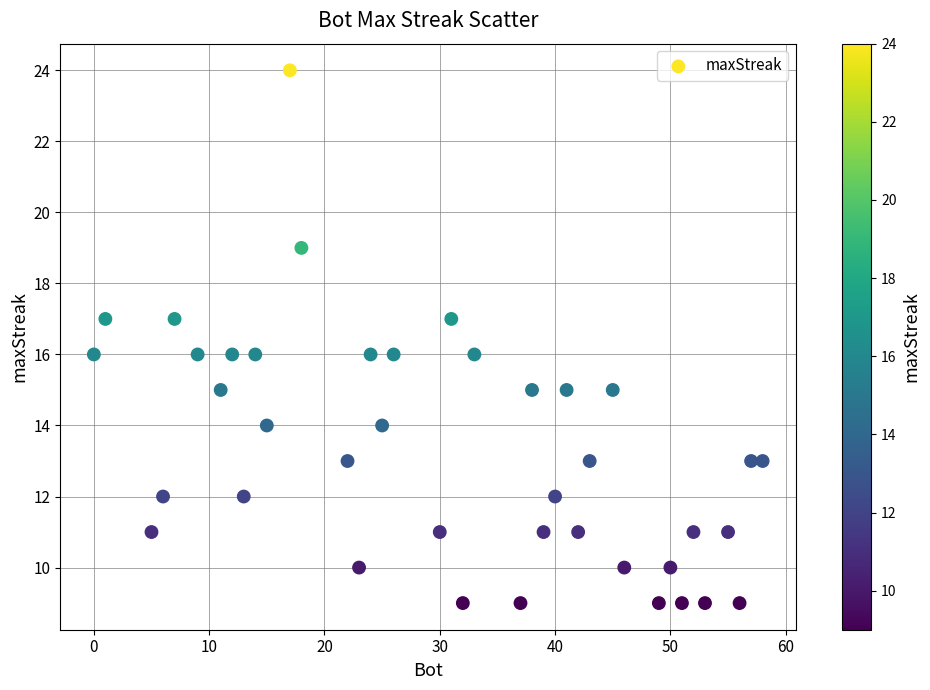

What is the range of X values (max minus min)?

58